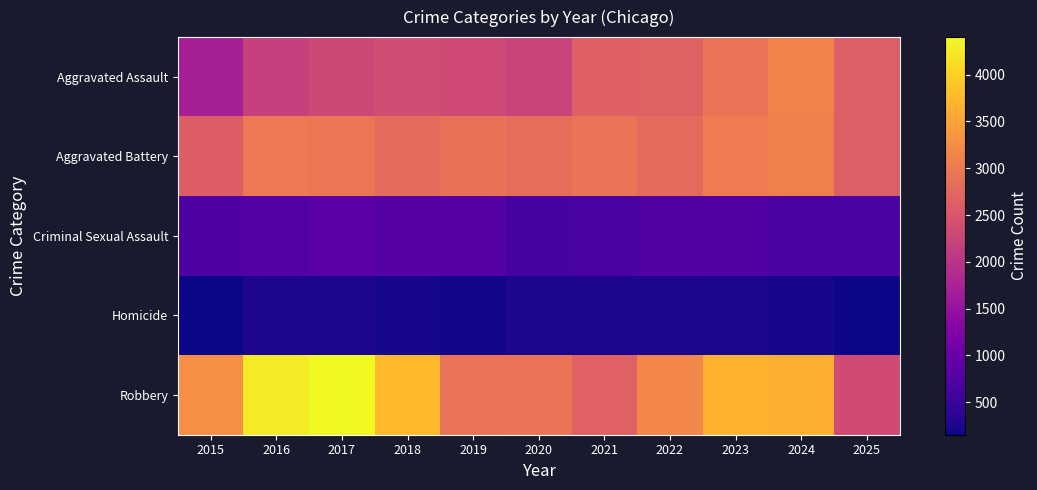

At how many categories does at least one series exceed 2335?

11